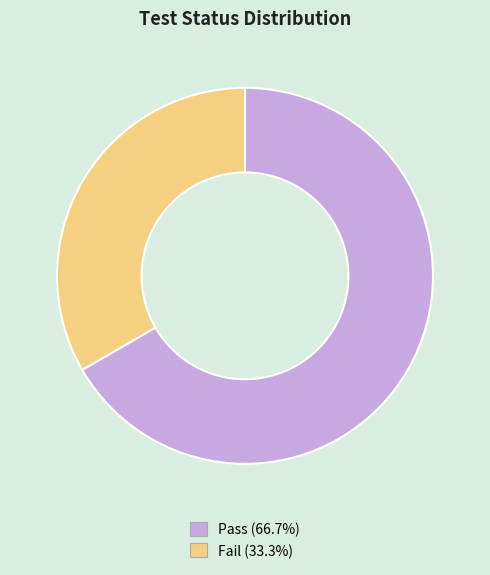

How many segments does this pie chart have?

2